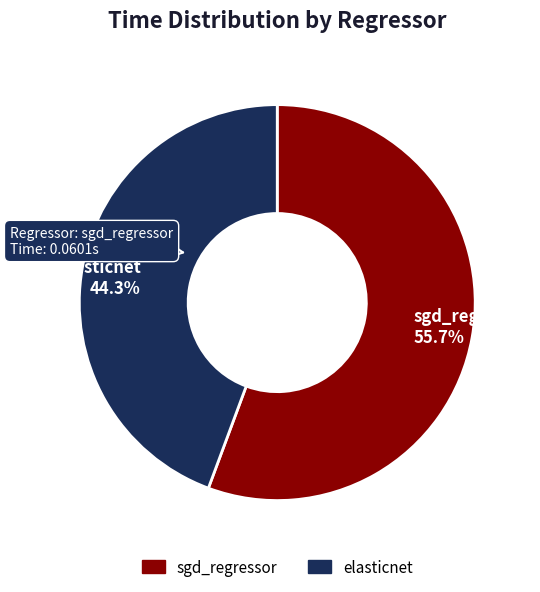

What is the largest slice in the pie chart?

sgd_regressor